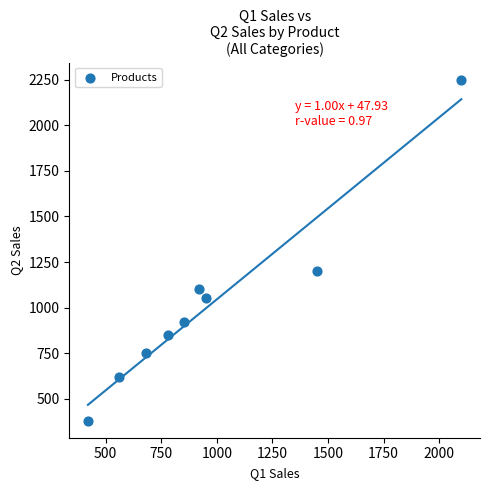

What Y value in the scatter plot is closest to 1315?

1200